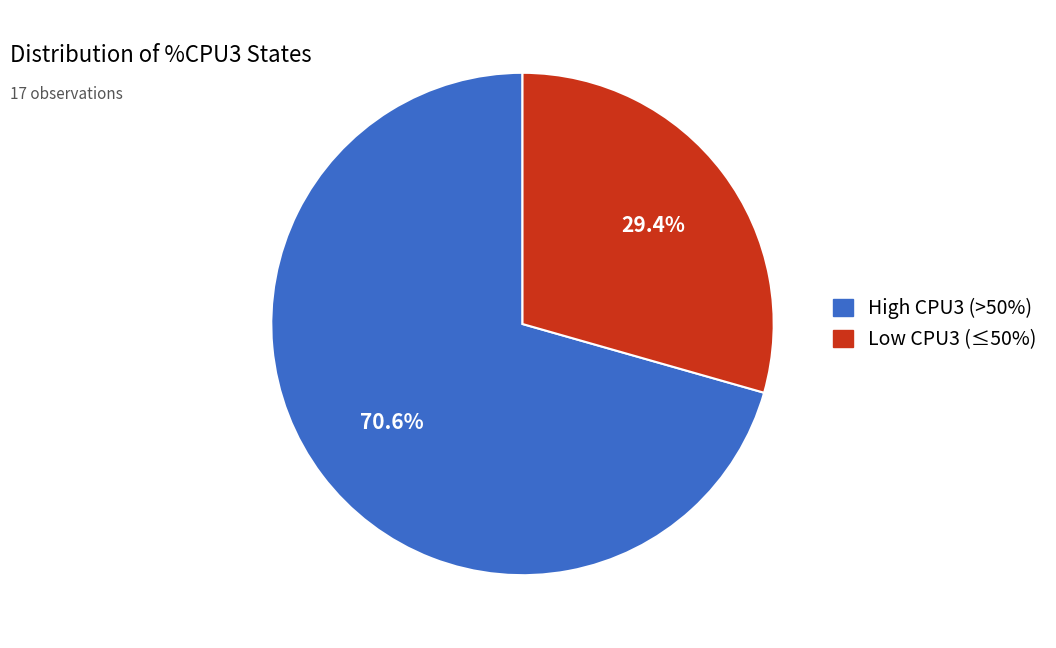

Does any single category account for the majority?

Yes